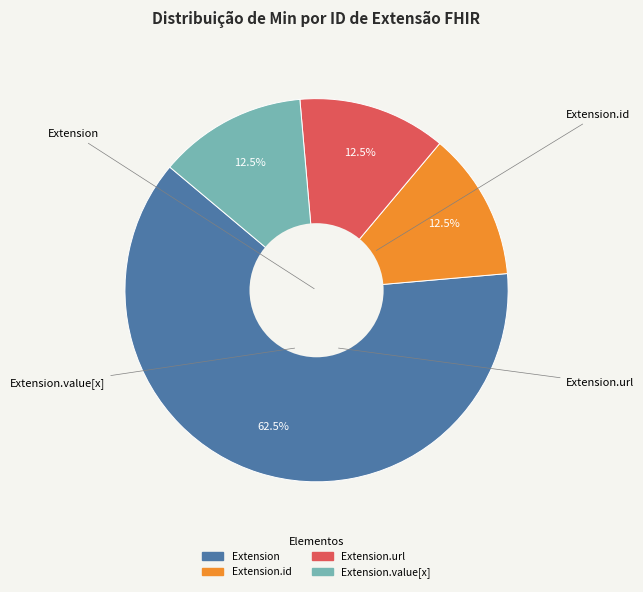

Does any single category account for the majority?

Yes